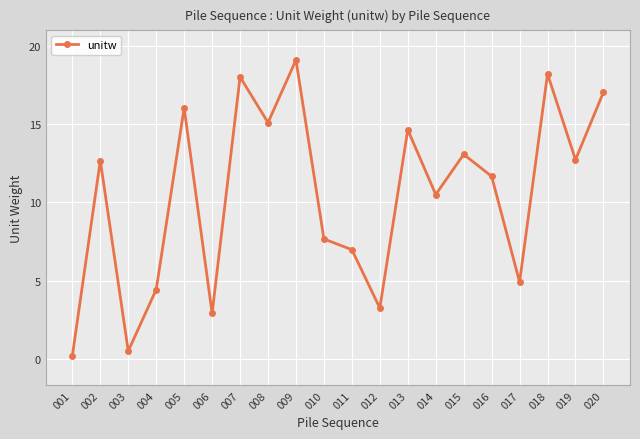

What is the value of the 17th point from the left?

4.9